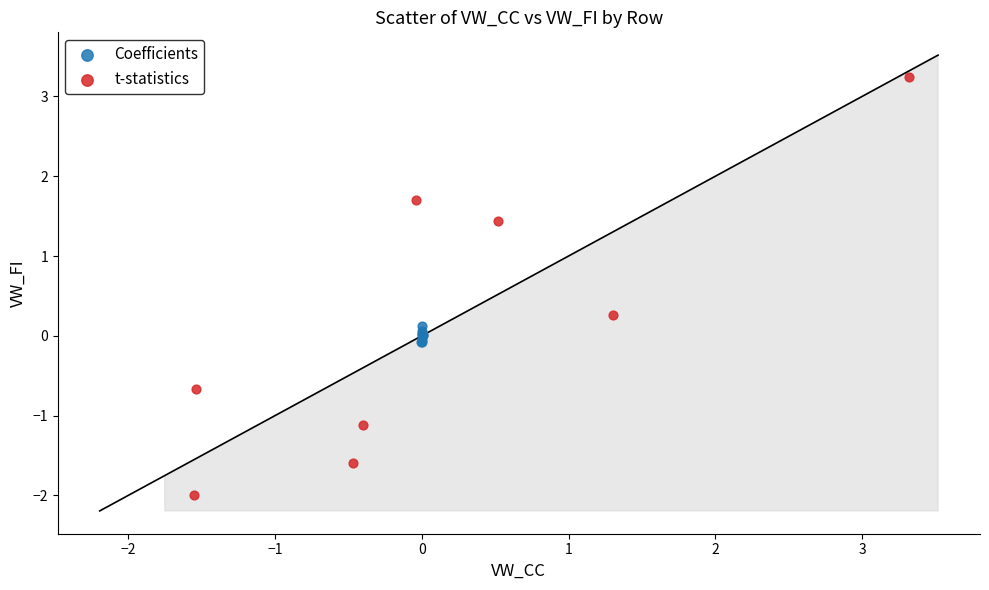

What are all the series names shown in the legend?

Coefficients, t-statistics